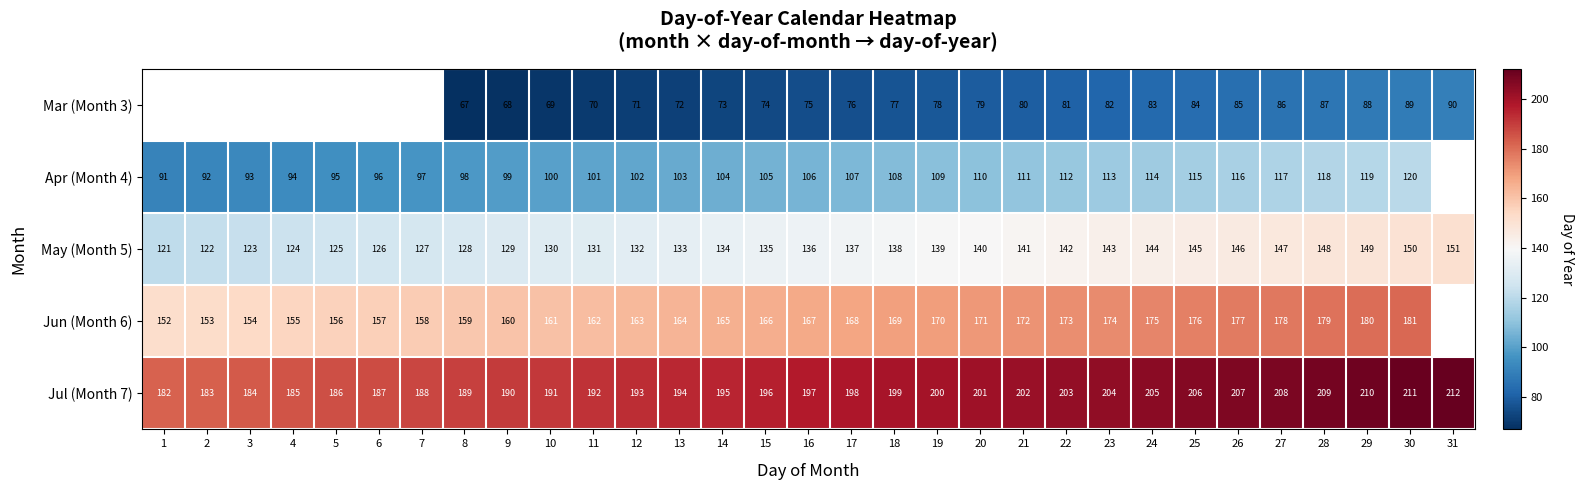

The May (Month 5) series shows 209 at 18. True or false?

False